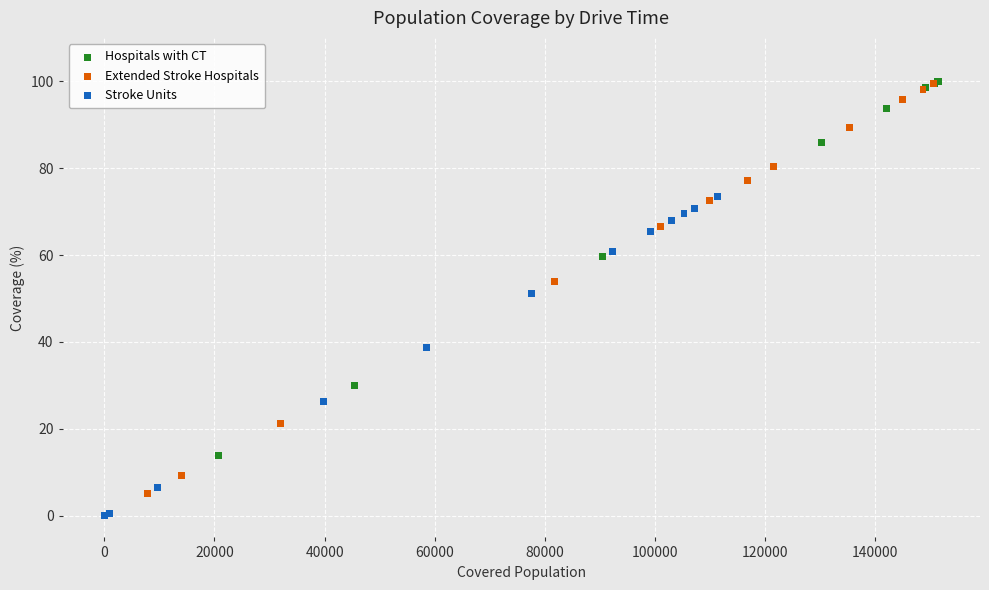

Which series has the widest spread of Y values?

Extended Stroke Hospitals